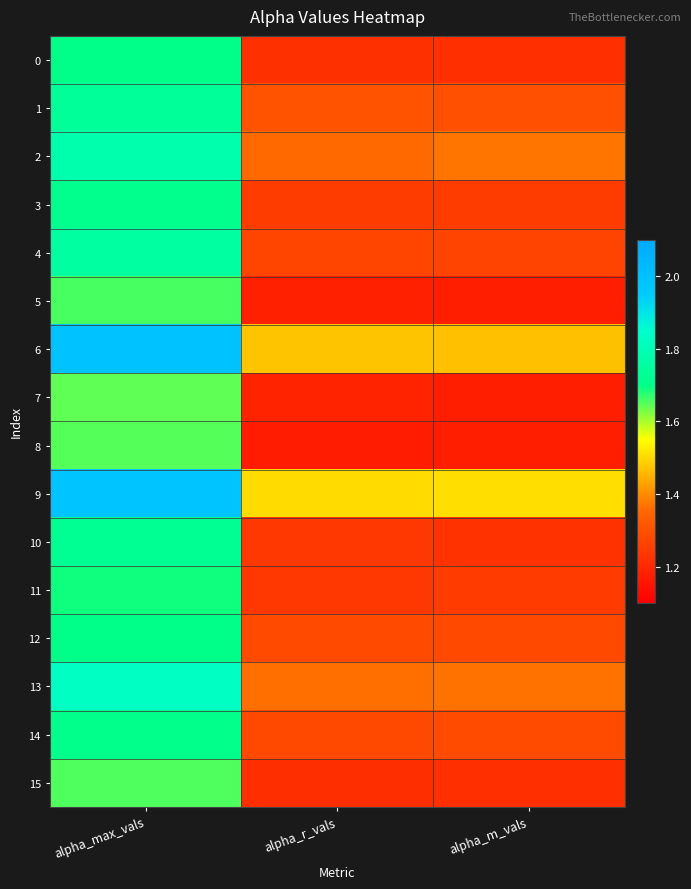

Which series changed the most between alpha_r_vals and alpha_m_vals?

2